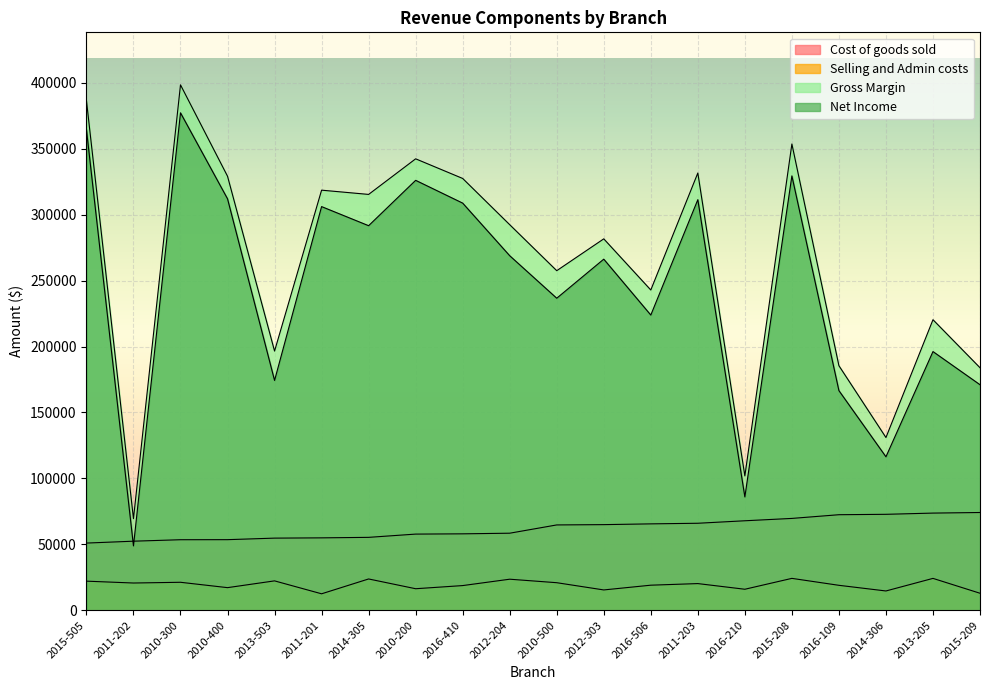

Reading left to right, extract all data points from this chart.

Cost of goods sold: 50935	52365	53476	53523	54689	54893	55274	57743	57943	58422	64693	64921	65501	65964	67850	69635	72443	72747	73673	74120
Selling and Admin costs: 22055	20648	21202	17135	22270	12466	23721	16315	18701	23536	20883	15400	18999	20216	15918	24170	18904	14615	24158	12885
Gross Margin: 386632	69439	398414	329127	196541	318563	315343	342332	327442	292383	257506	281643	242855	331573	101854	353580	185446	130982	220320	183904
Net Income: 364577	48791	377212	311992	174271	306097	291622	326017	308741	268847	236623	266243	223856	311357	85936	329410	166542	116367	196162	171019